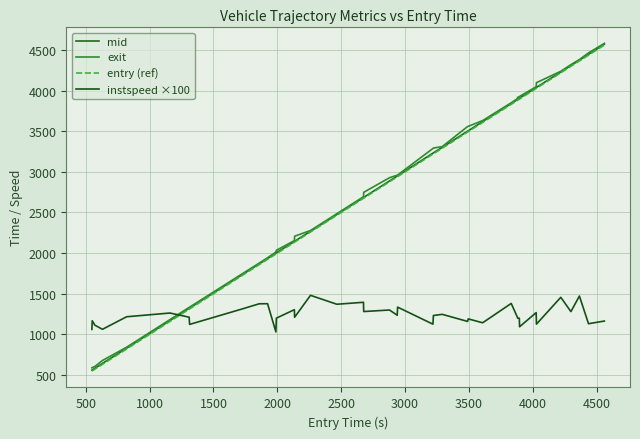

What is the difference between the second highest and second lowest values in the mid series?

3886.2